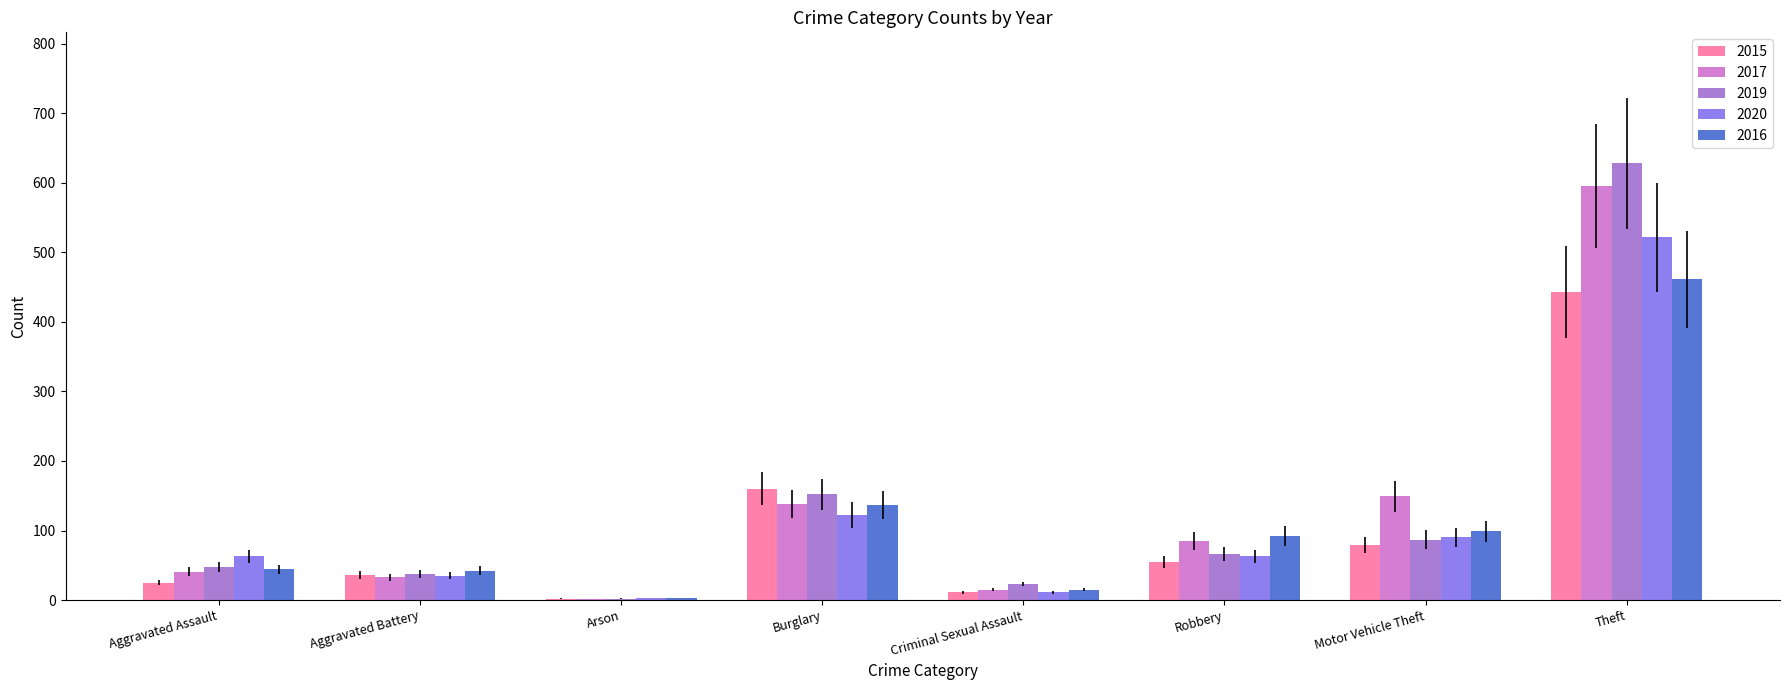

What is the maximum value for 2015?

443